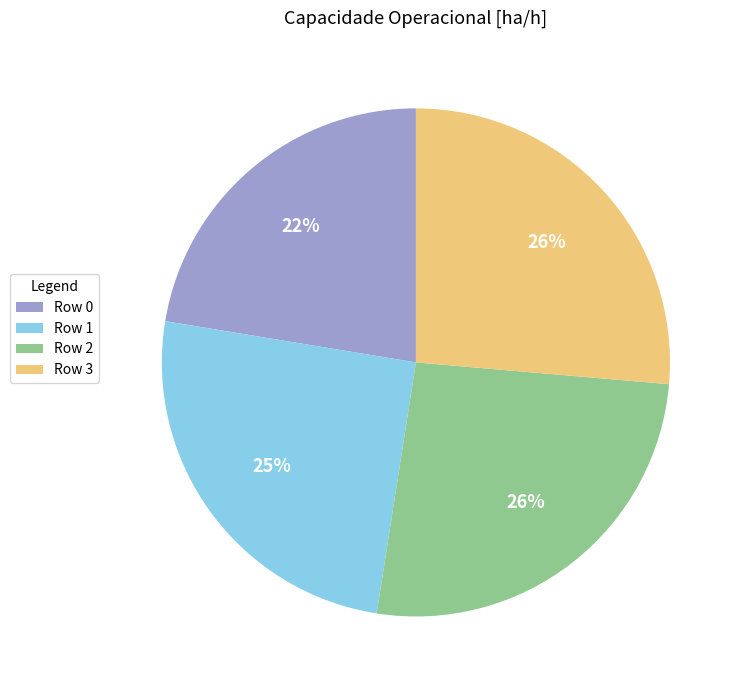

To the nearest percent, what is the difference between the largest and smallest slice percentages?

4%